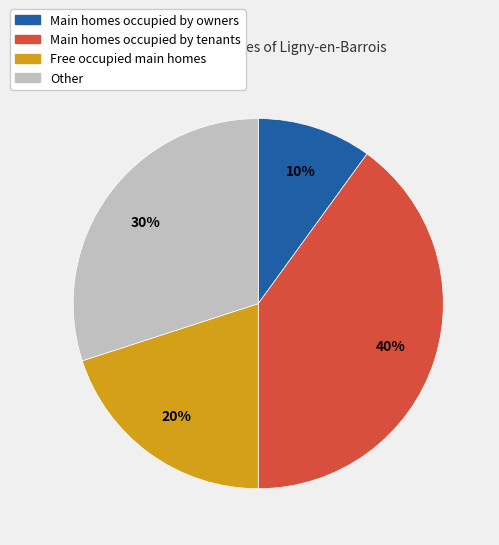

Does any single category account for the majority?

No